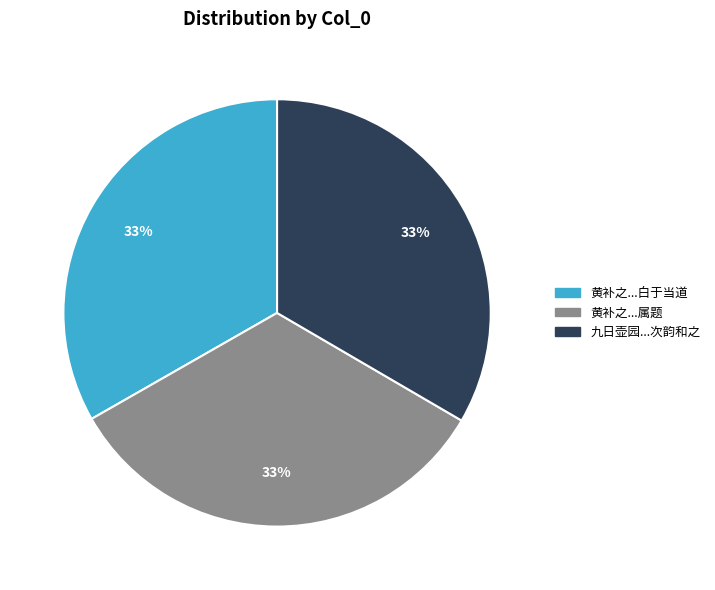

To the nearest percent, what is the average slice percentage?

33%